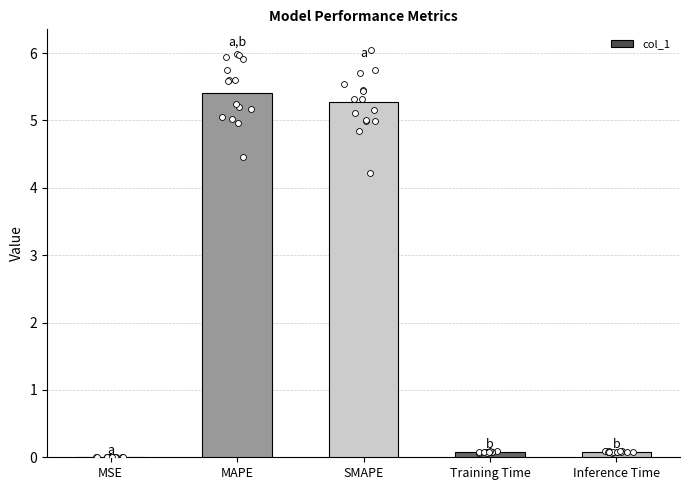

Between Inference Time and SMAPE, which is larger?

SMAPE